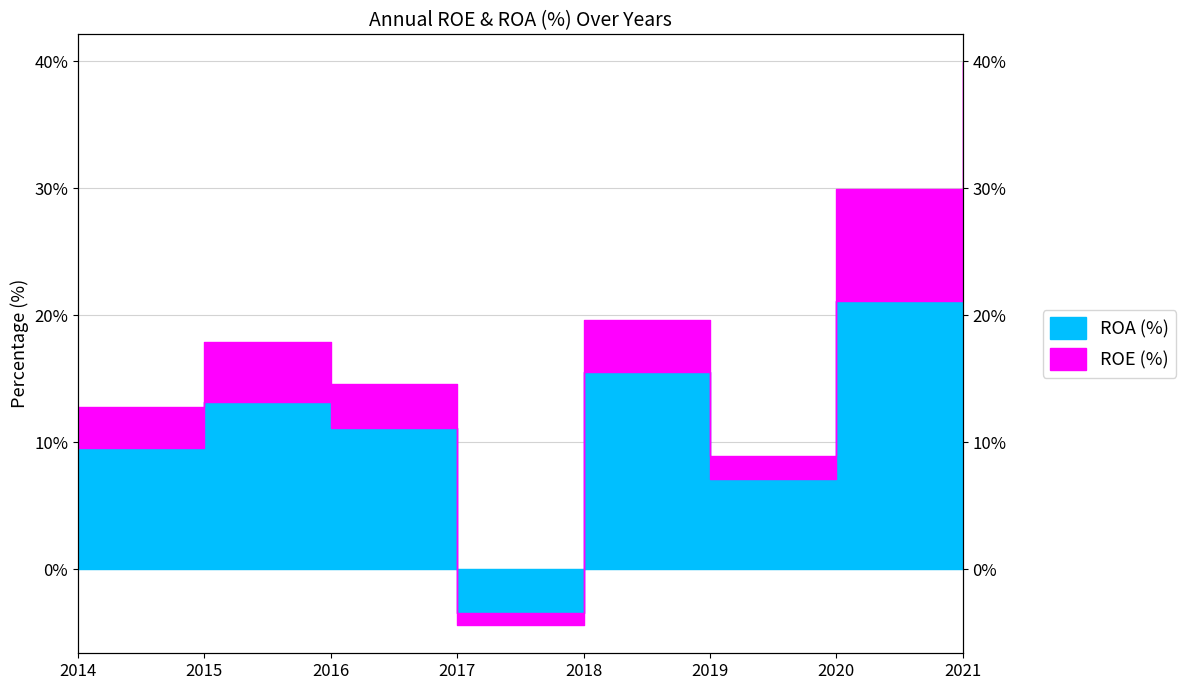

List the series in order of their peak value, highest first.

ROE (%), ROA (%)